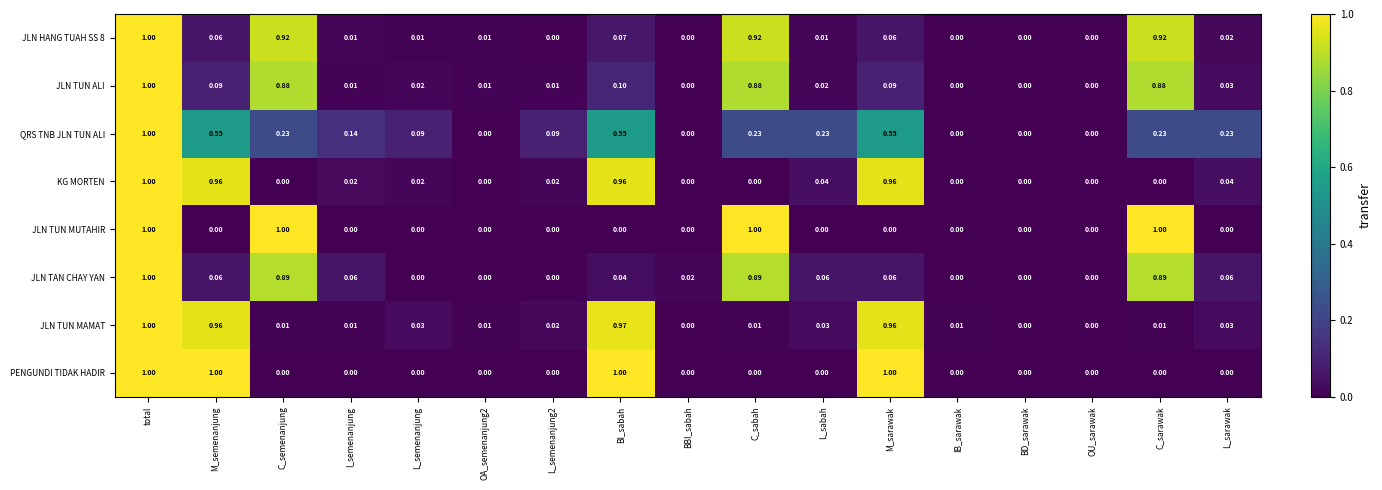

What is the total value across all series at M_semenanjung?

3.7